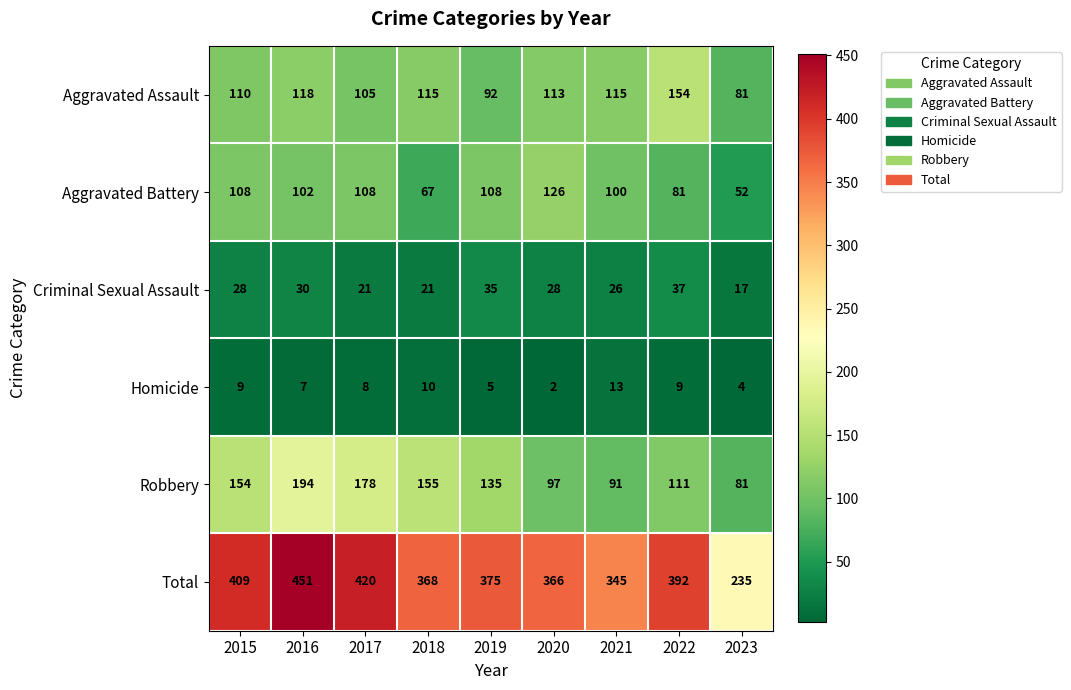

What is the smallest value displayed?

2